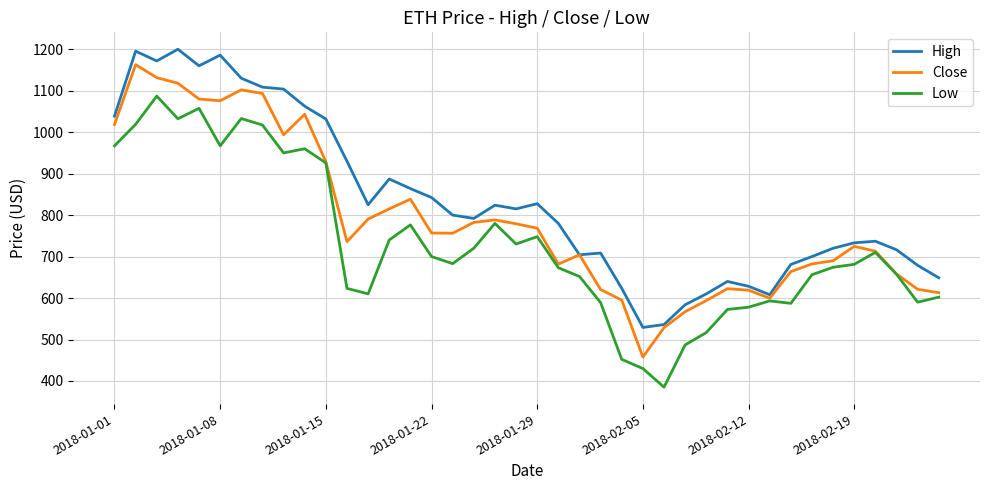

What is the smallest value displayed?

385.0